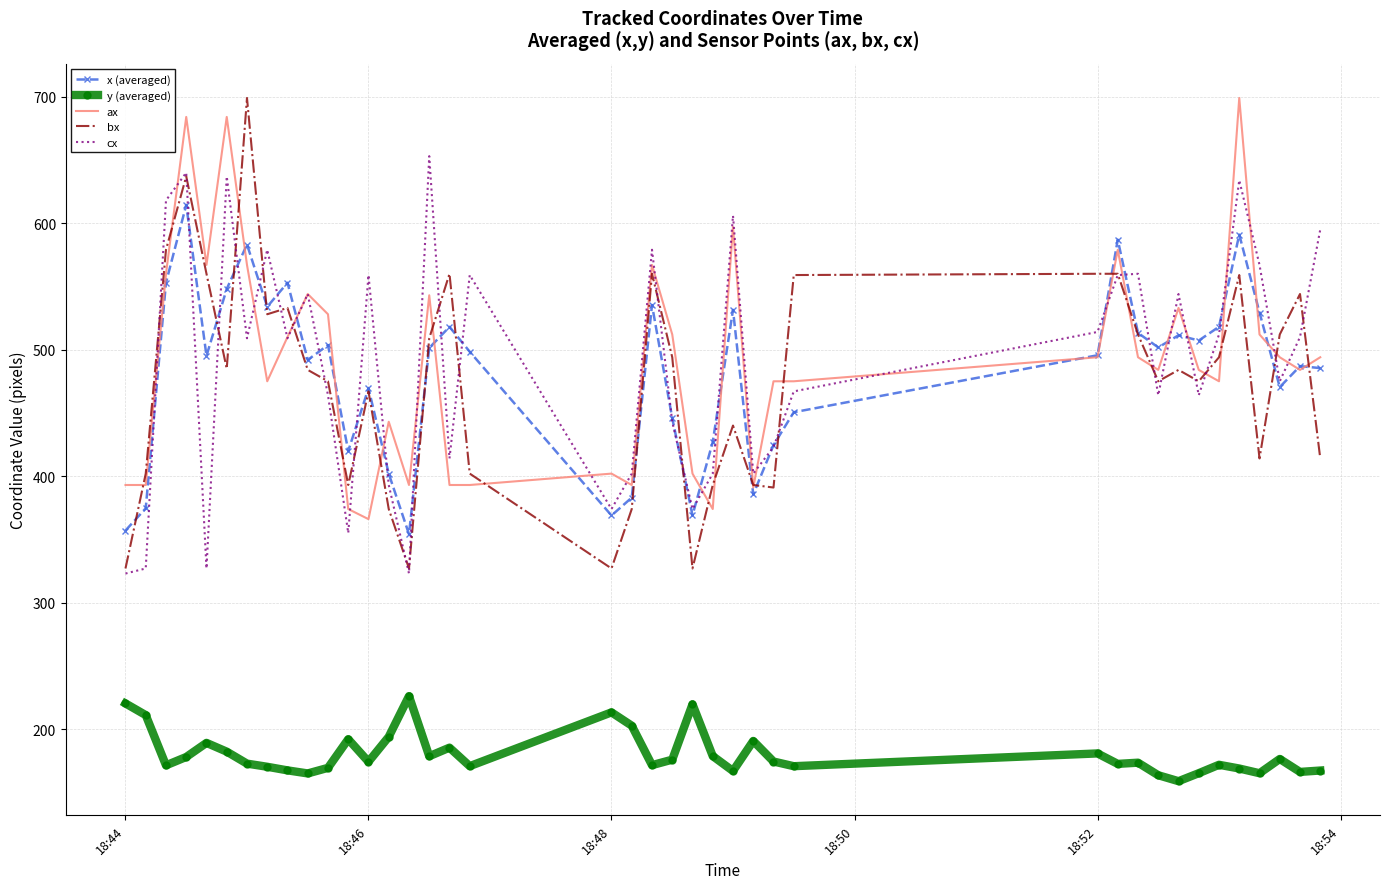

What is the minimum value shown in the chart?

158.8